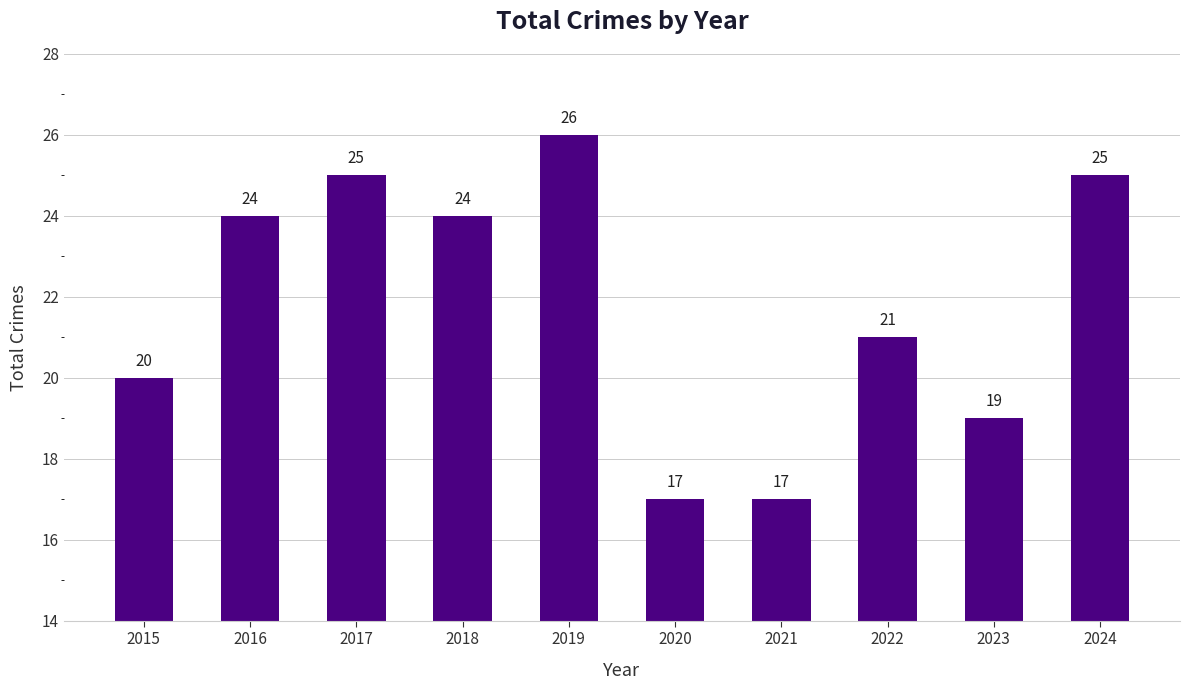

Where is the data nearest to the value 21?

2022